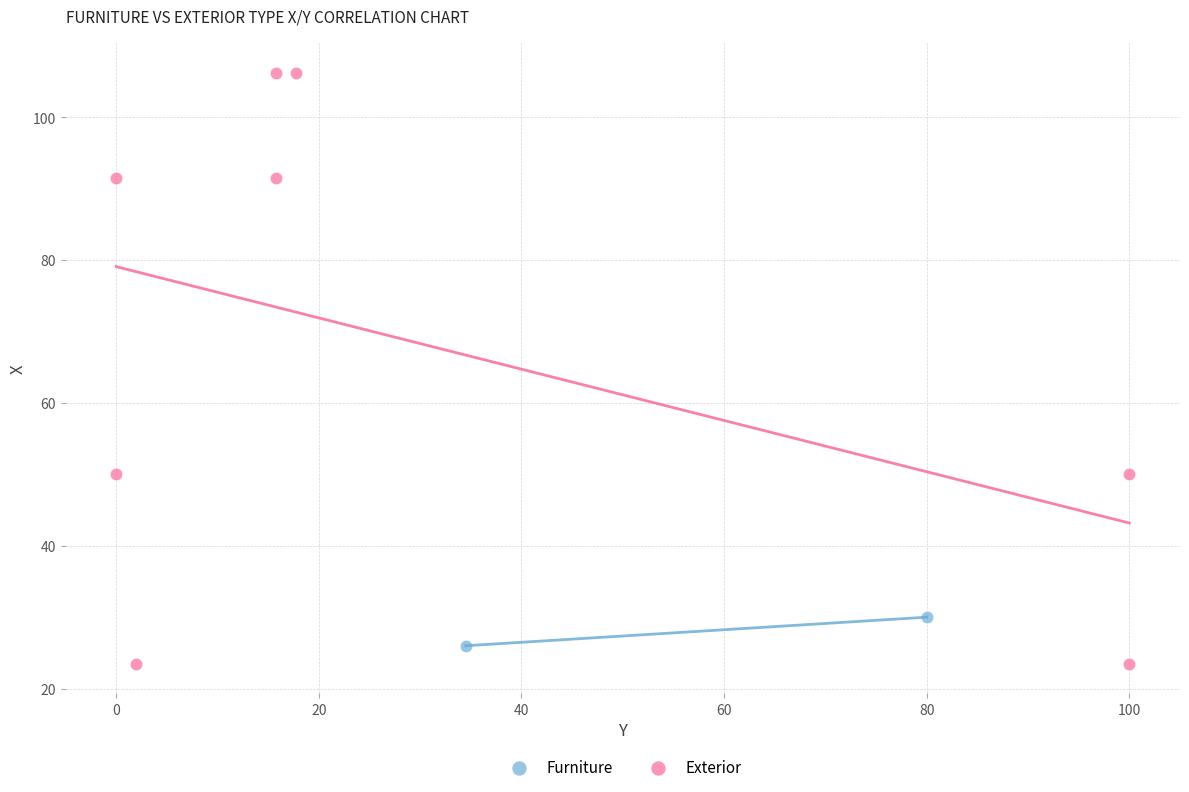

What are all the series names shown in the legend?

Furniture, Exterior